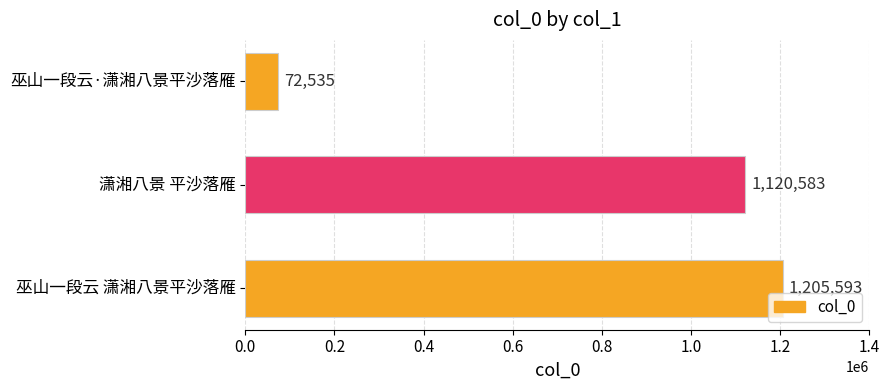

What is the average value?

799570